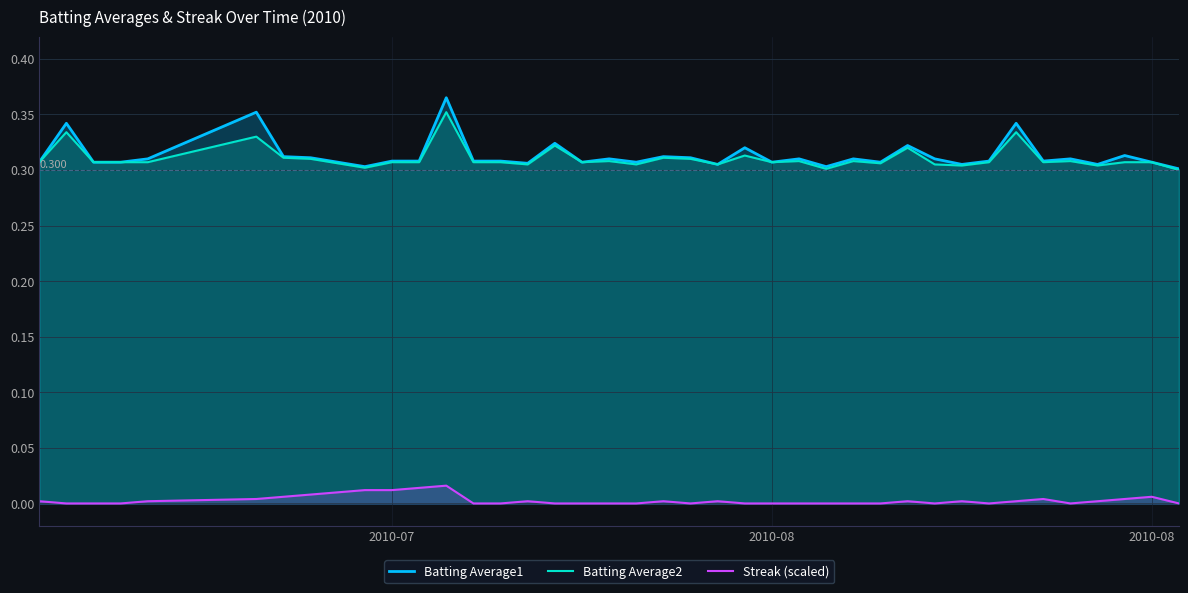

Does the chart display data point markers on the line(s)?

No